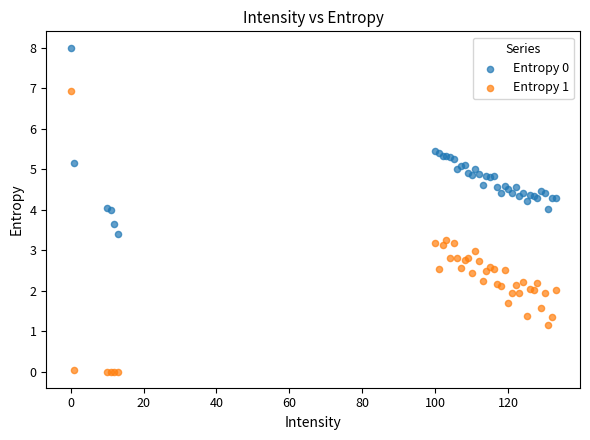

What is the X range (max minus min) for the scatter plot?

133.0